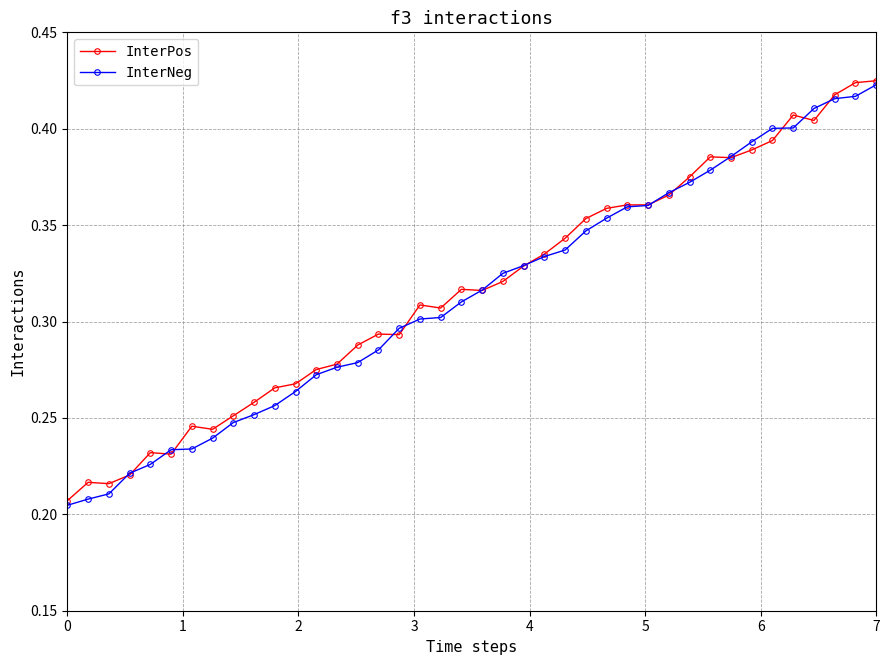

Rank the series by their average value, from highest to lowest.

InterPos, InterNeg